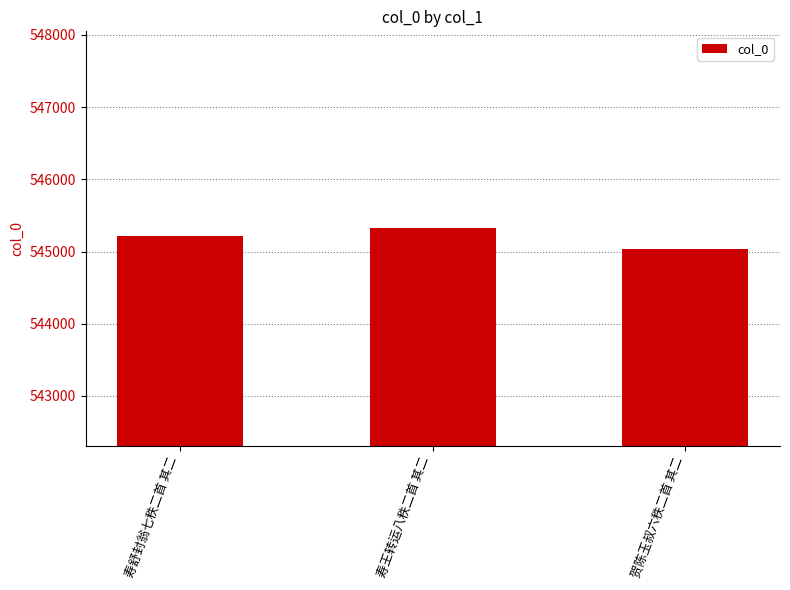

Rank the categories by value from highest to lowest.

寿王转运八秩二首 其二, 寿舒封翁七秩二首 其二, 贺陈玉叔六秩二首 其二